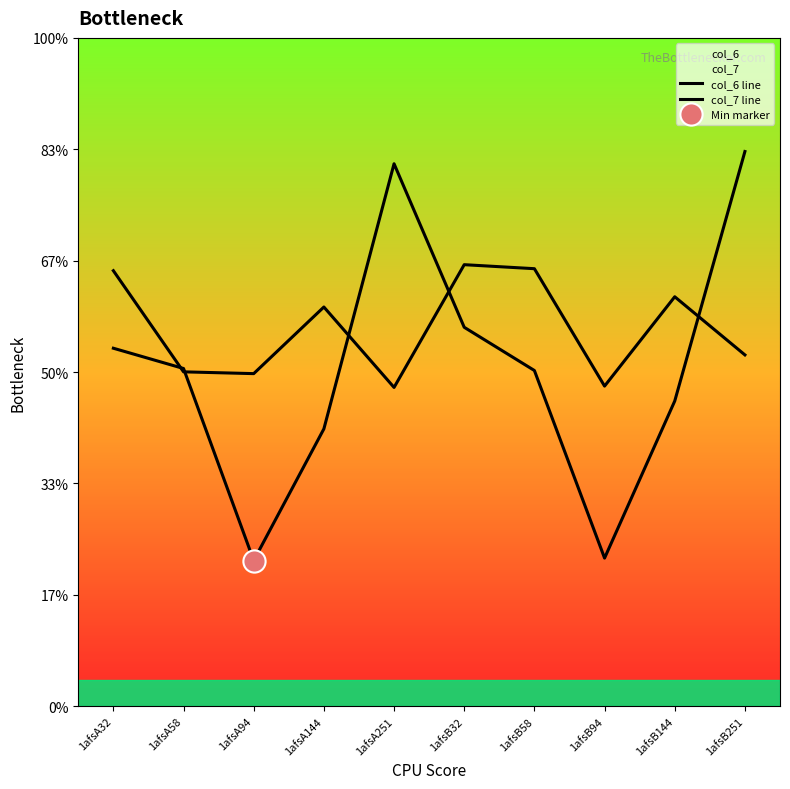

What is the sum of the col_6 line values at 1afsA251 and 1afsA94?

13.1